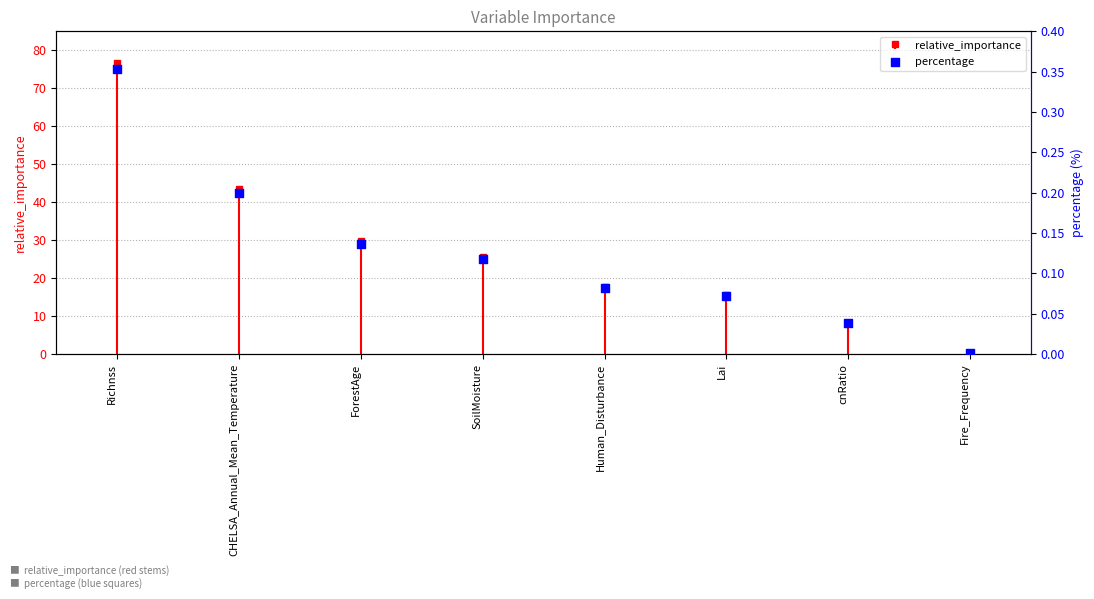

Which has a higher value, Fire_Frequency or cnRatio?

cnRatio